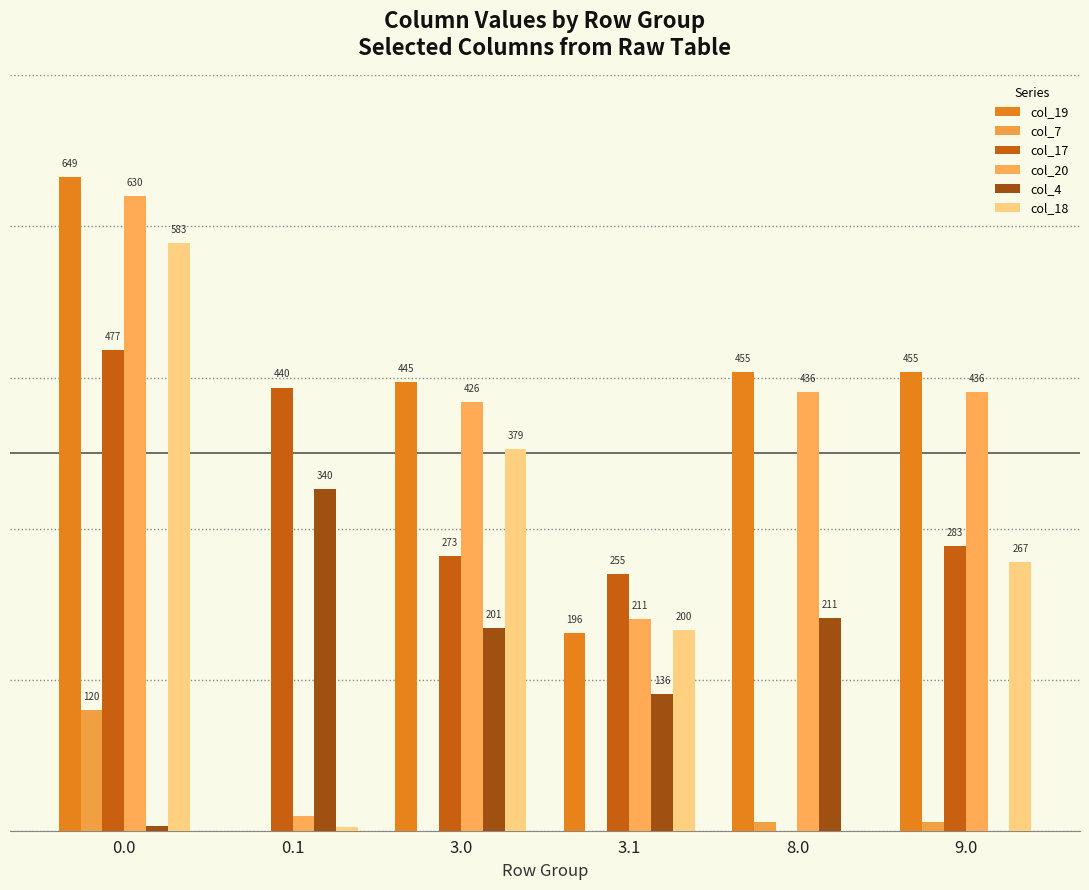

Which series has the largest range (max minus min)?

col_19